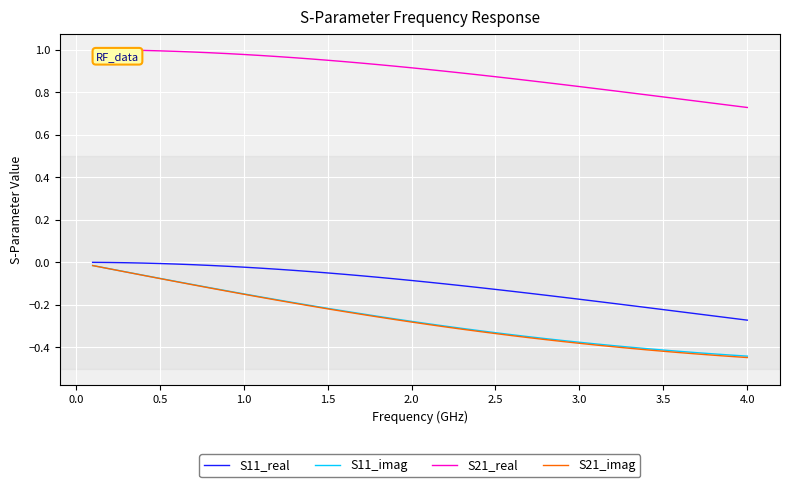

How many categories are shown in the chart?

40